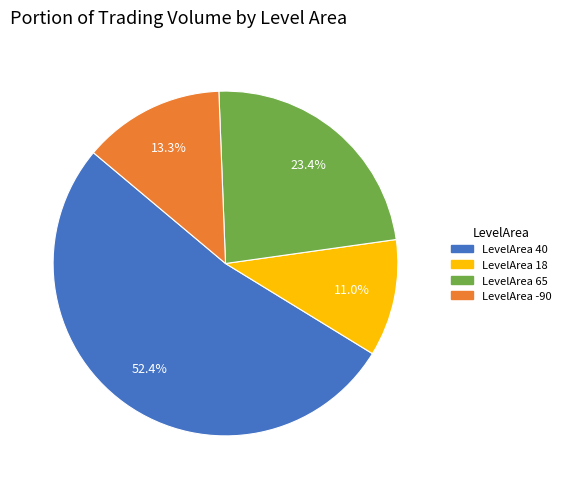

Which slice is the largest?

LevelArea 40